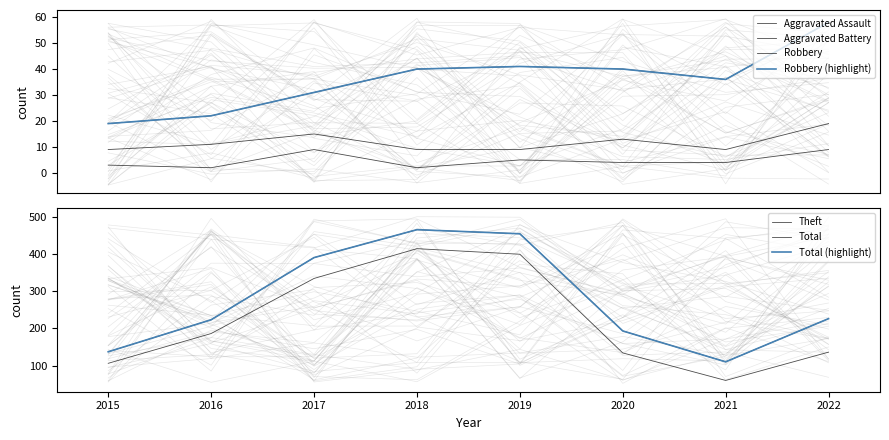

How many data points in Aggravated Assault are above 4?

3